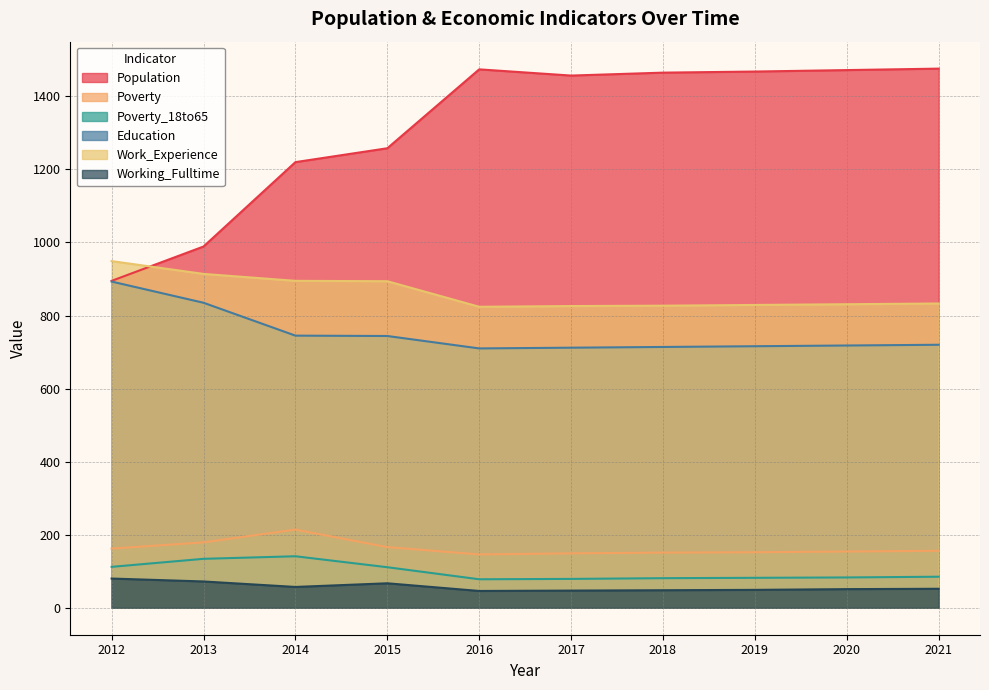

List the series in order of their peak value, highest first.

Population, Work_Experience, Education, Poverty, Poverty_18to65, Working_Fulltime